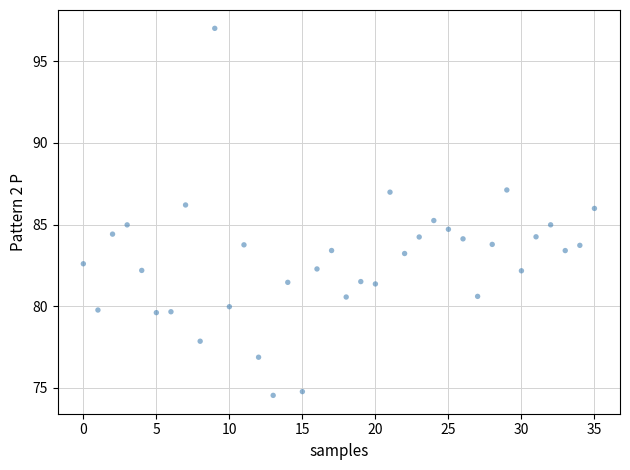

What is the range of Y values (max minus min)?

22.5